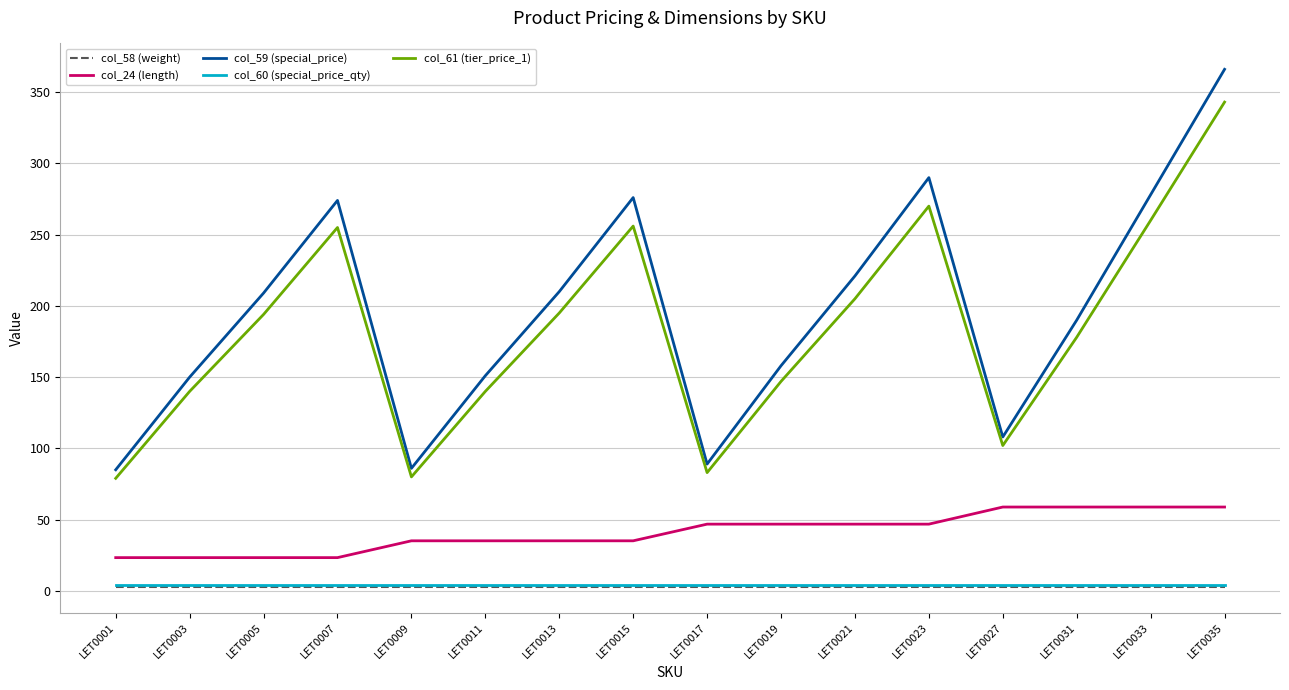

The value of col_59 (special_price) at LET0017 is 89.0. True or false?

True